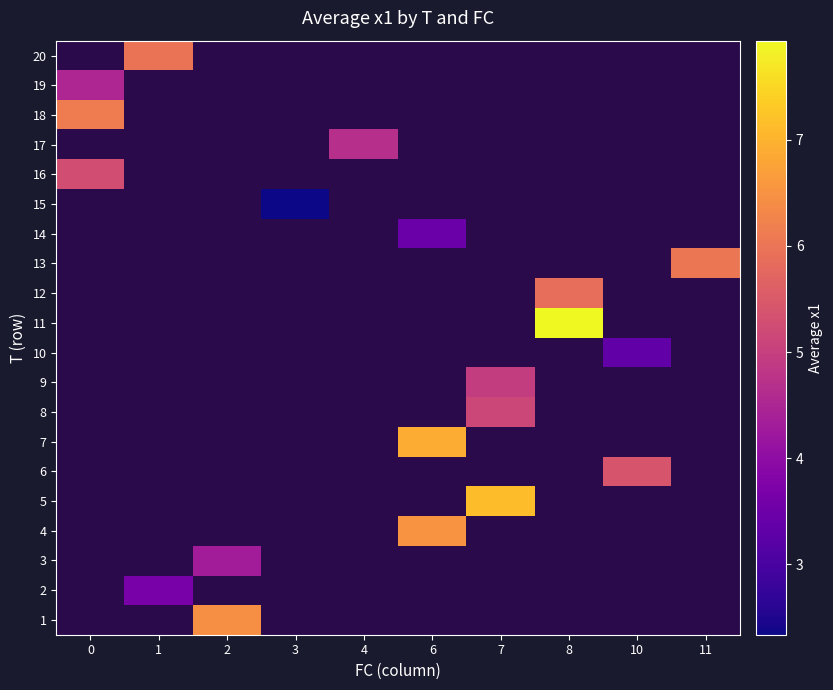

What is the minimum value shown in the chart?

2.3